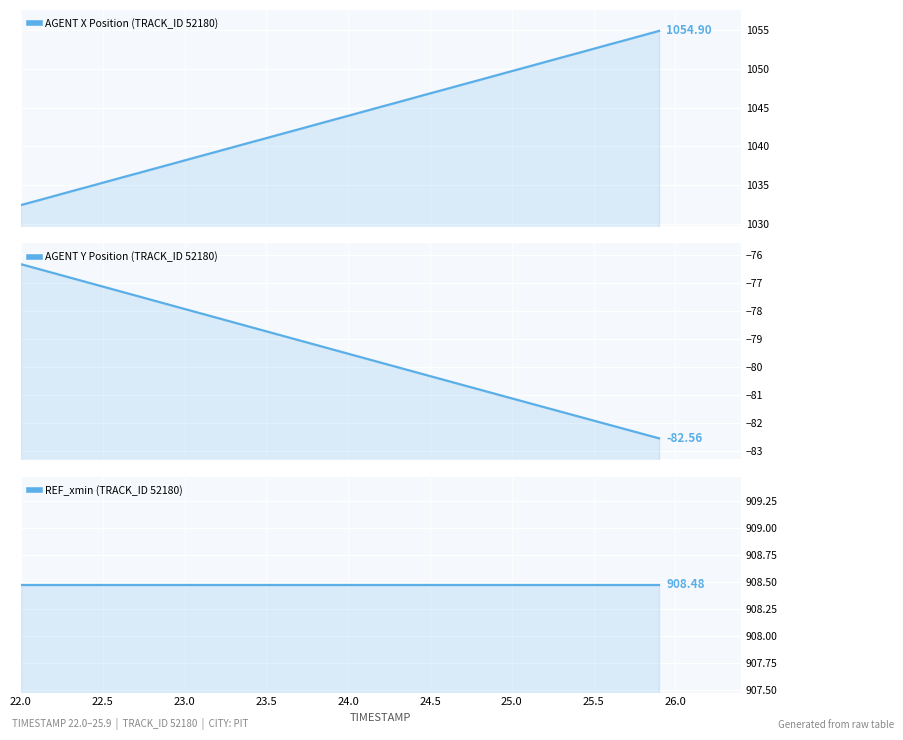

How many lines are shown in the chart?

3